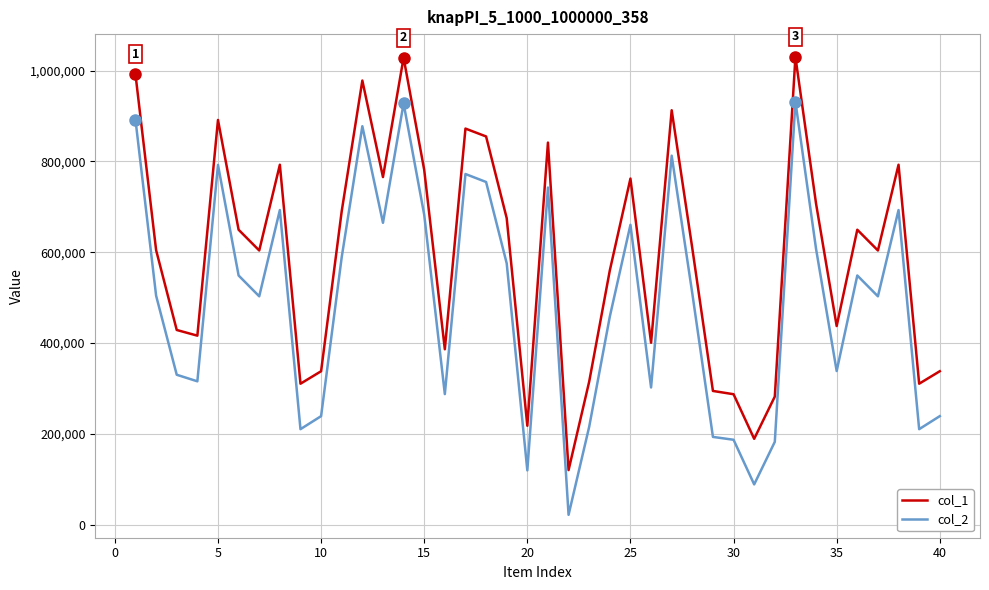

What is the maximum value shown in the chart?

1030083